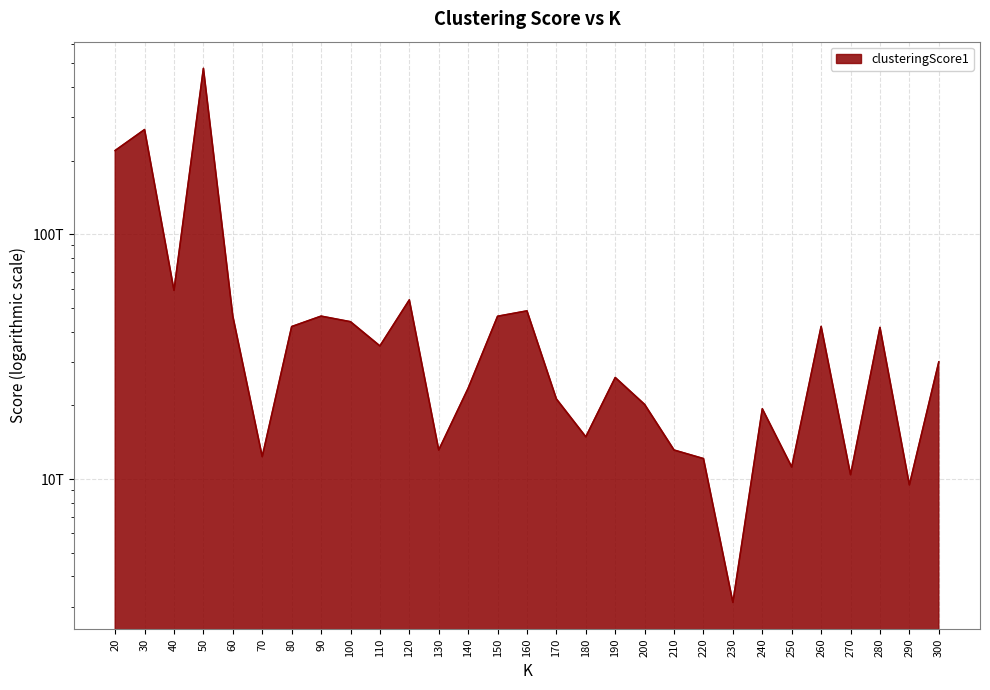

What is the difference between the second highest and minimum values?

264695065546813.8